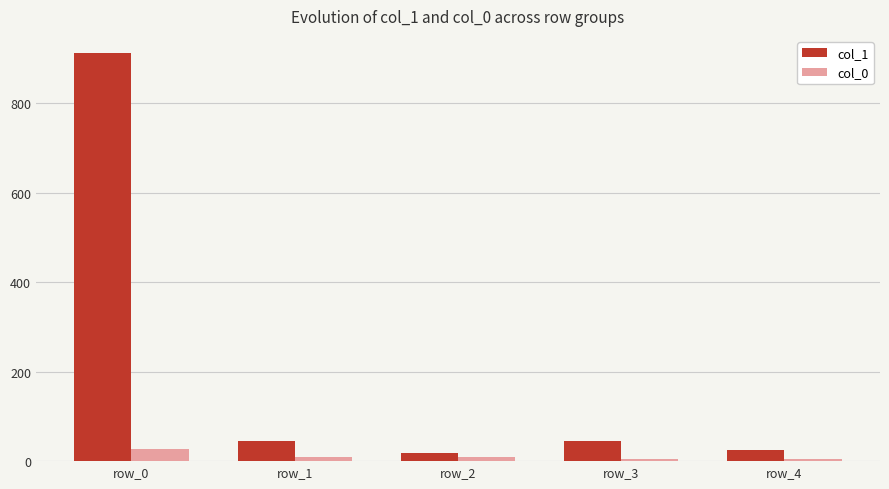

What is the spread (max minus min) of values at row_2?

10